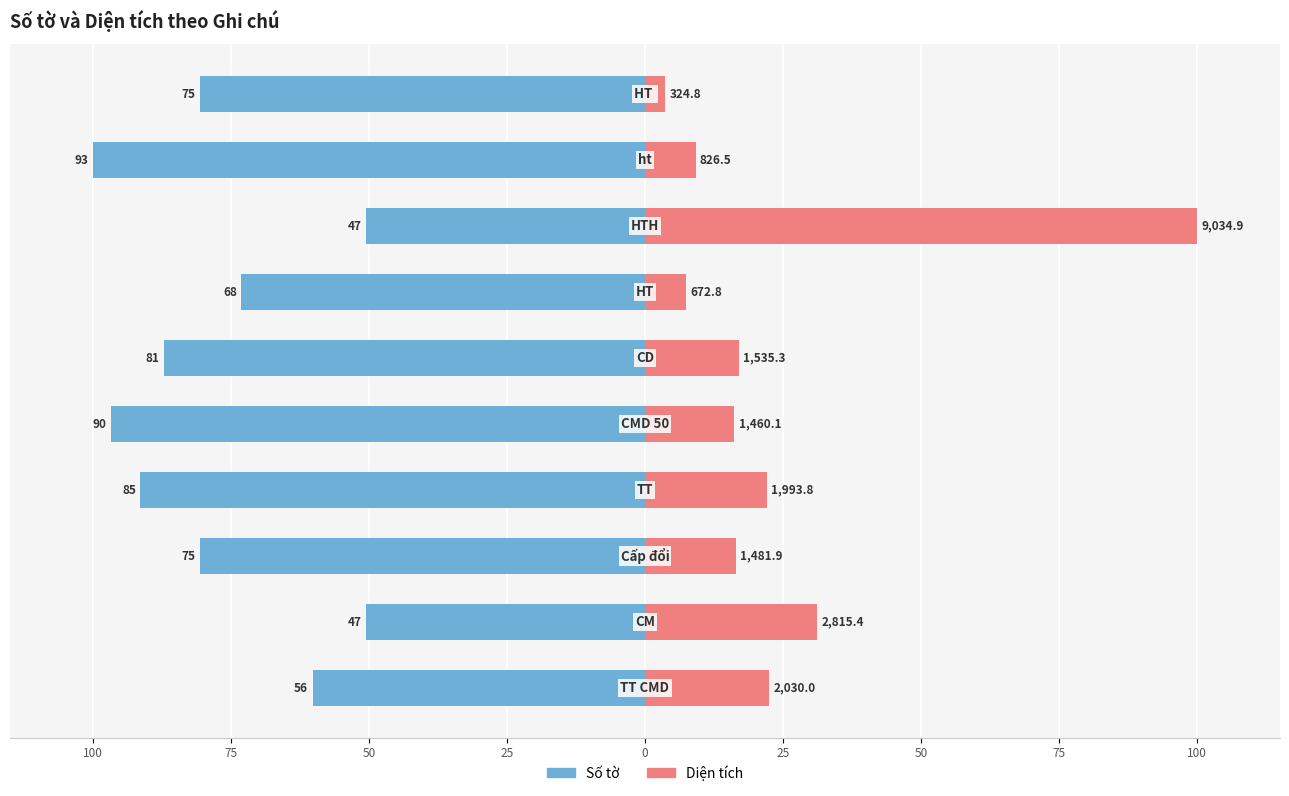

Are the bars horizontal?

Yes